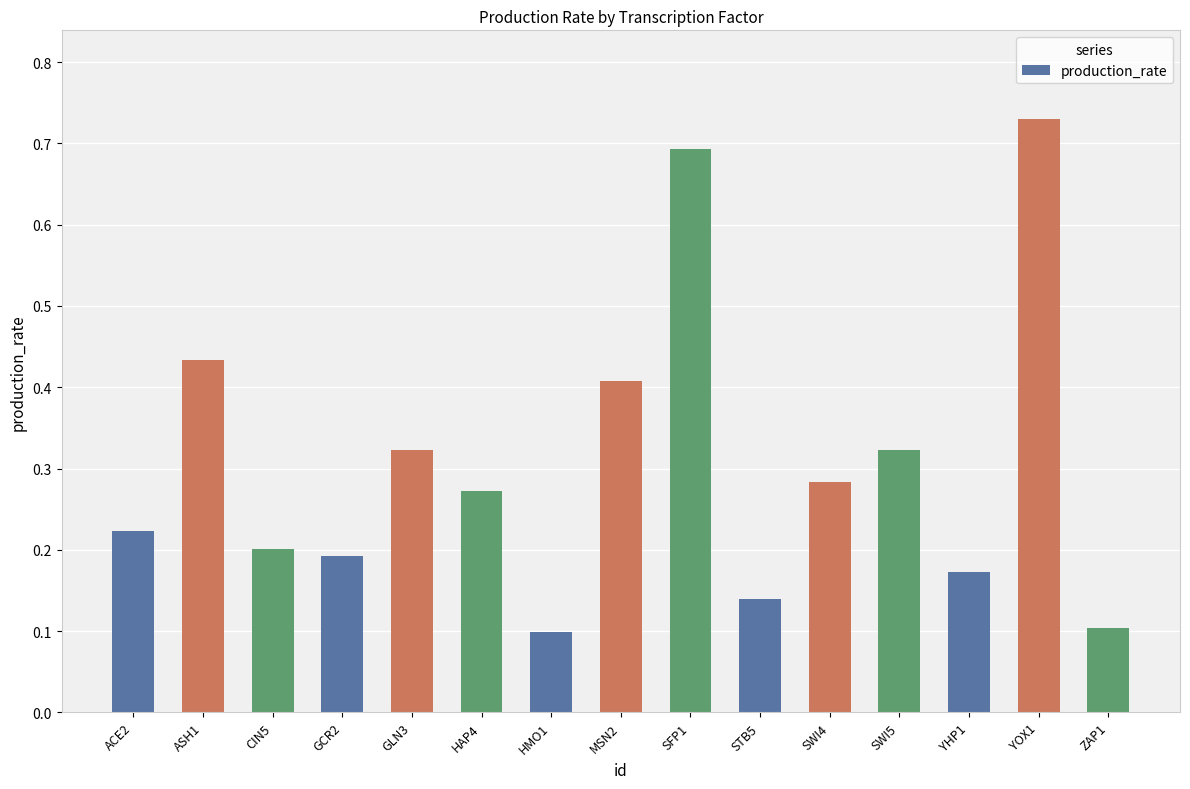

What is the difference between the maximum and minimum values?

0.6